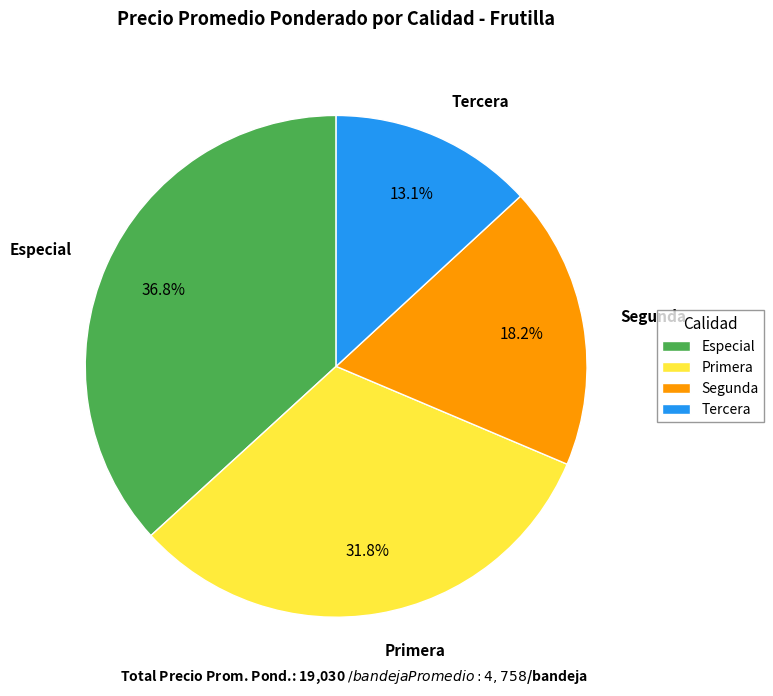

Do Especial and Tercera together represent more than half of the pie?

No